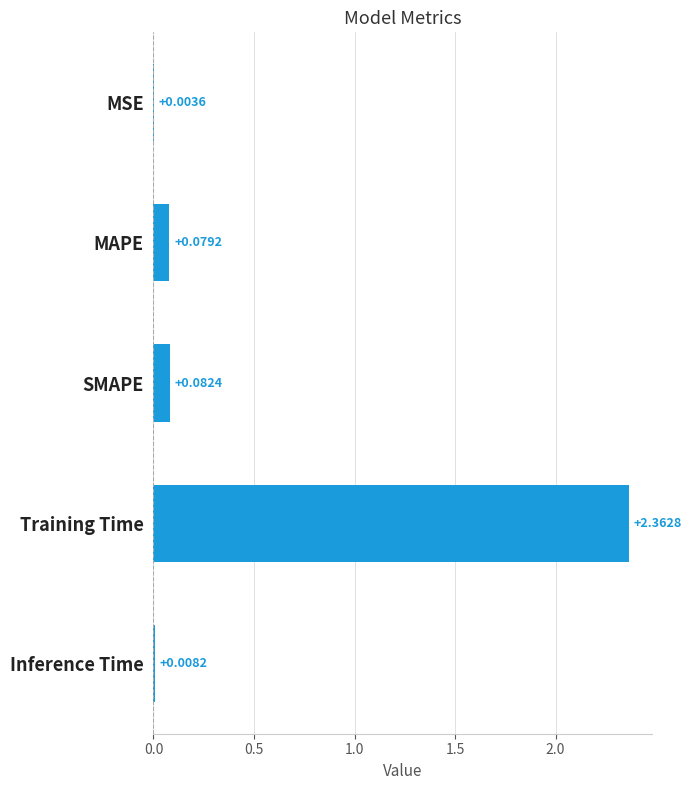

At which label is the value closest to 1?

SMAPE